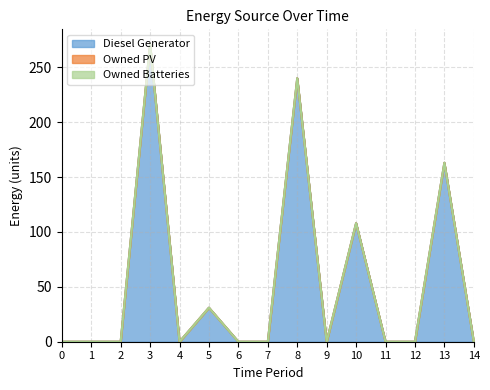

True or false: Owned PV and Diesel Generator cross at least once.

False